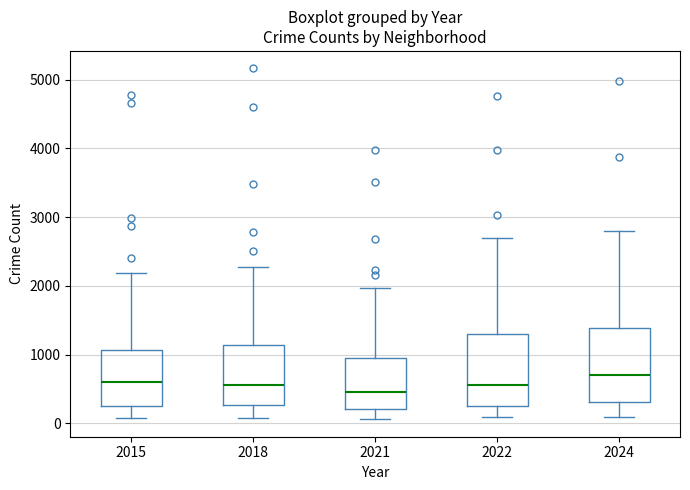

Which box's median line is the highest?

2024